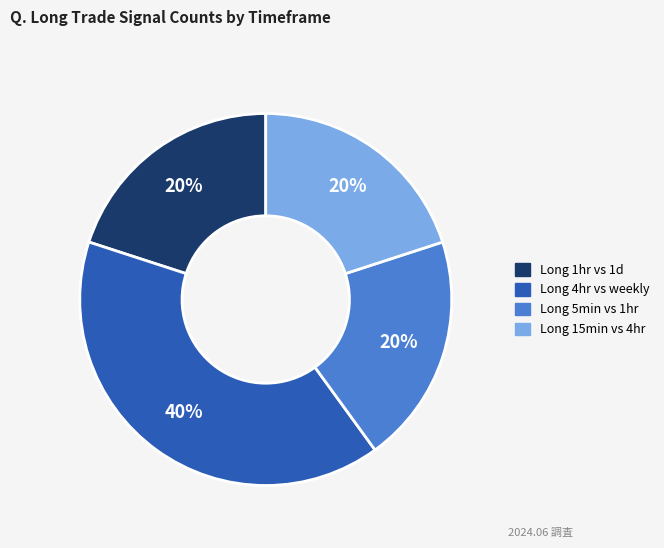

Is it true that Long 5min vs 1hr is 8% of the pie?

False